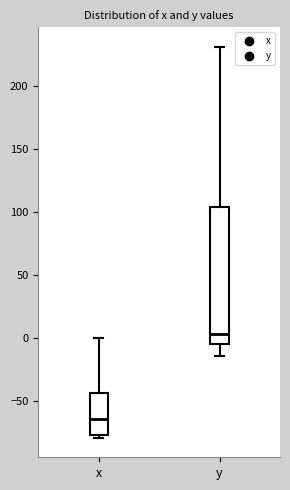

Reading left to right, read every box against the y-axis: the position of its median line, the range the box covers, and the ends of its whiskers. The values are not printed on the chart, so give them approximately, as read against the axis.

x: median -65, box -75 to -45, whiskers -80 to 0
y: median 5, box -5 to 105, whiskers -15 to 230